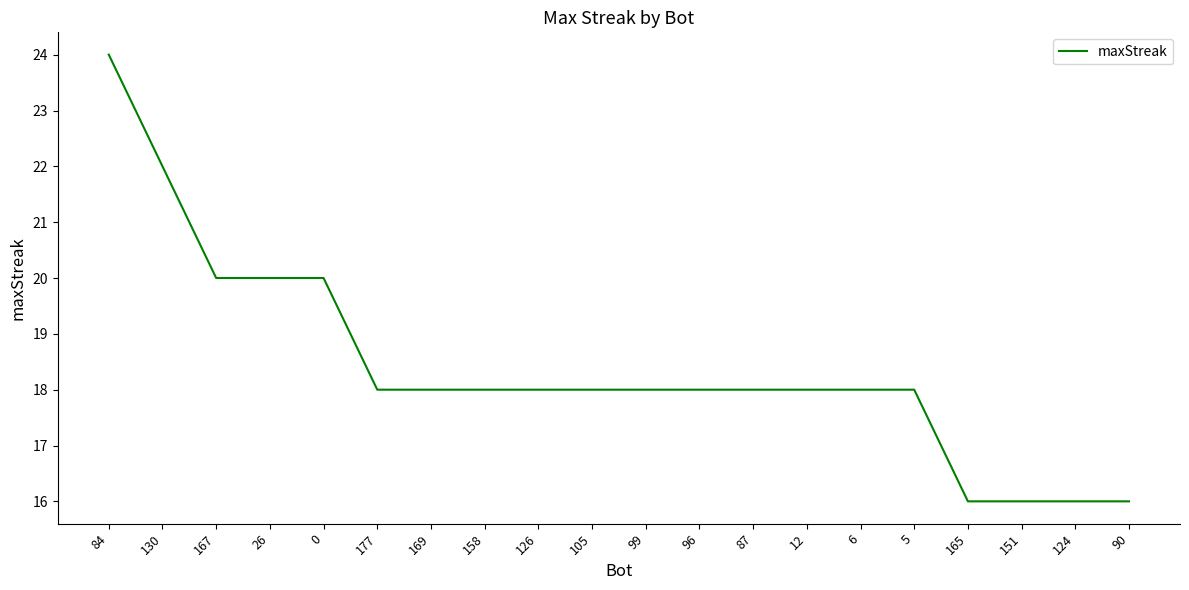

Which has a higher value, 5 or 84?

84